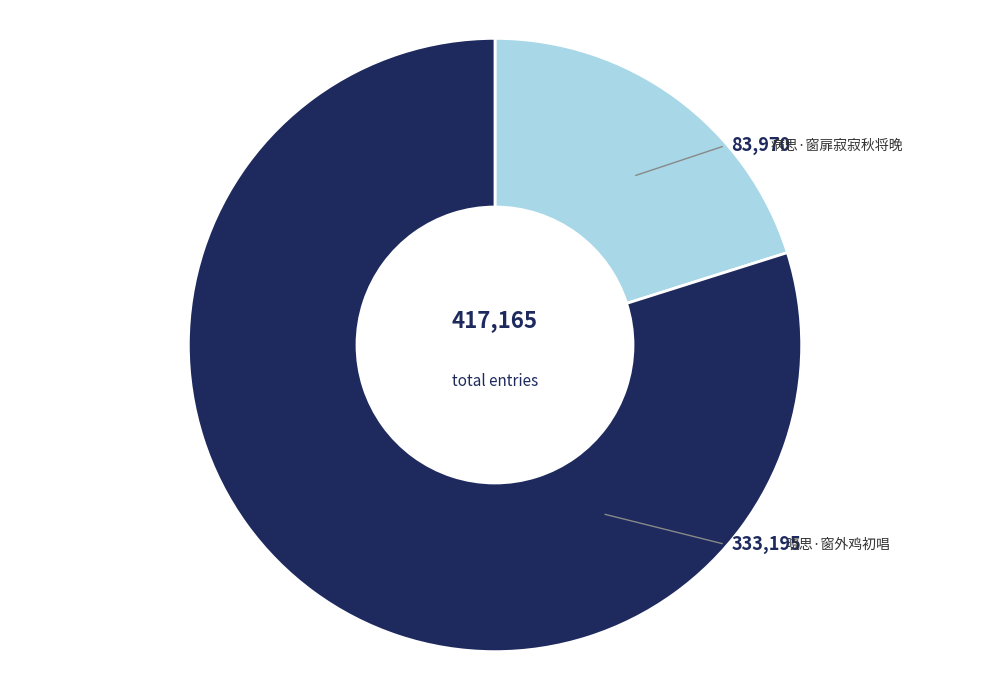

What is the largest slice in the pie chart?

晓思·窗外鸡初唱